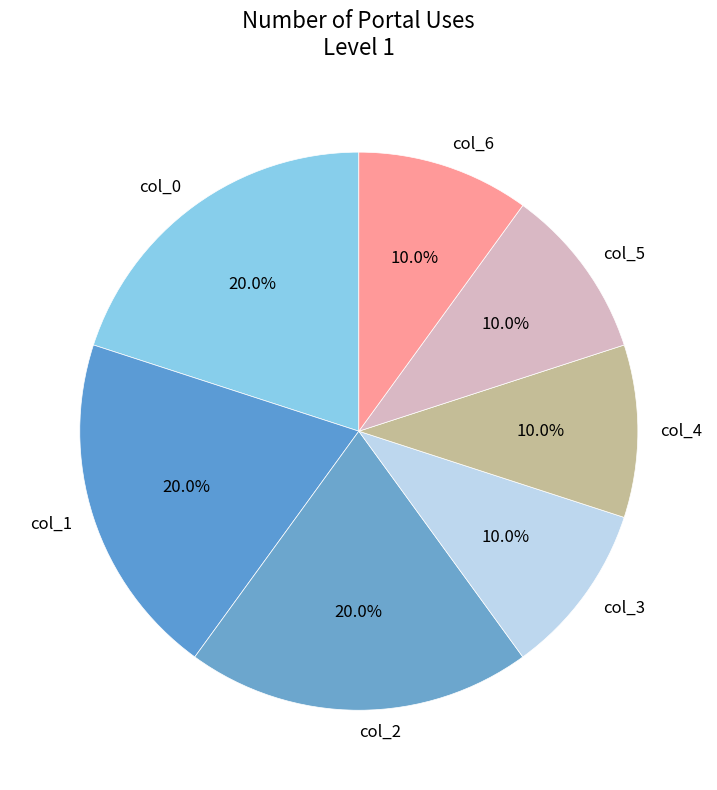

To the nearest percent, what is the average slice percentage?

14%